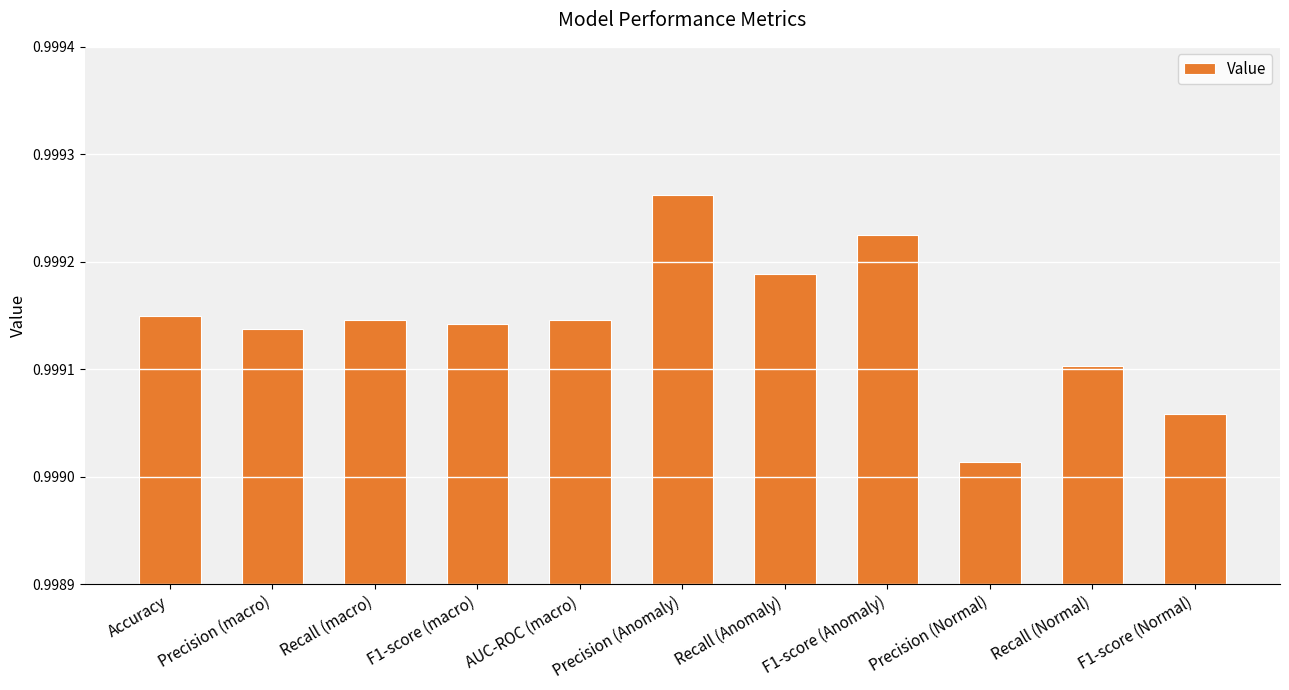

The chart shows a value of 1.3 at F1-score (Normal). True or false?

False